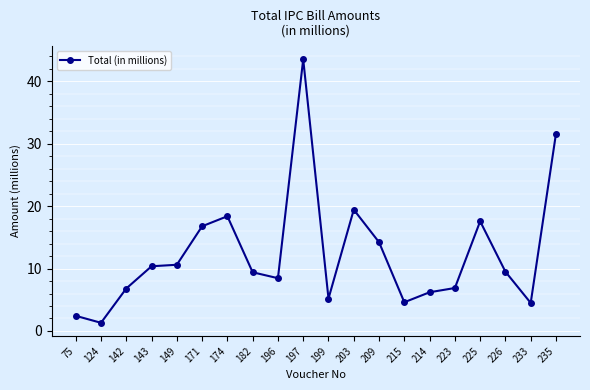

How many lines are shown in the chart?

1